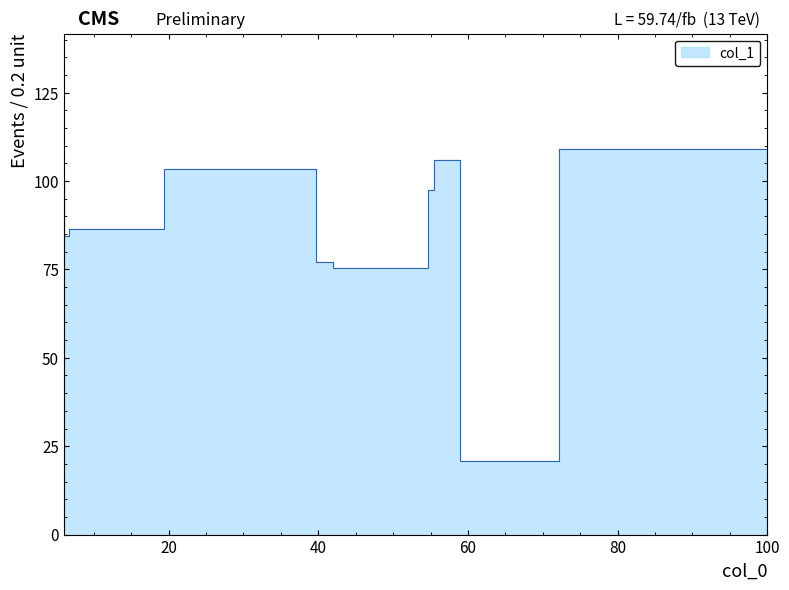

How many distinct data groups are displayed?

1